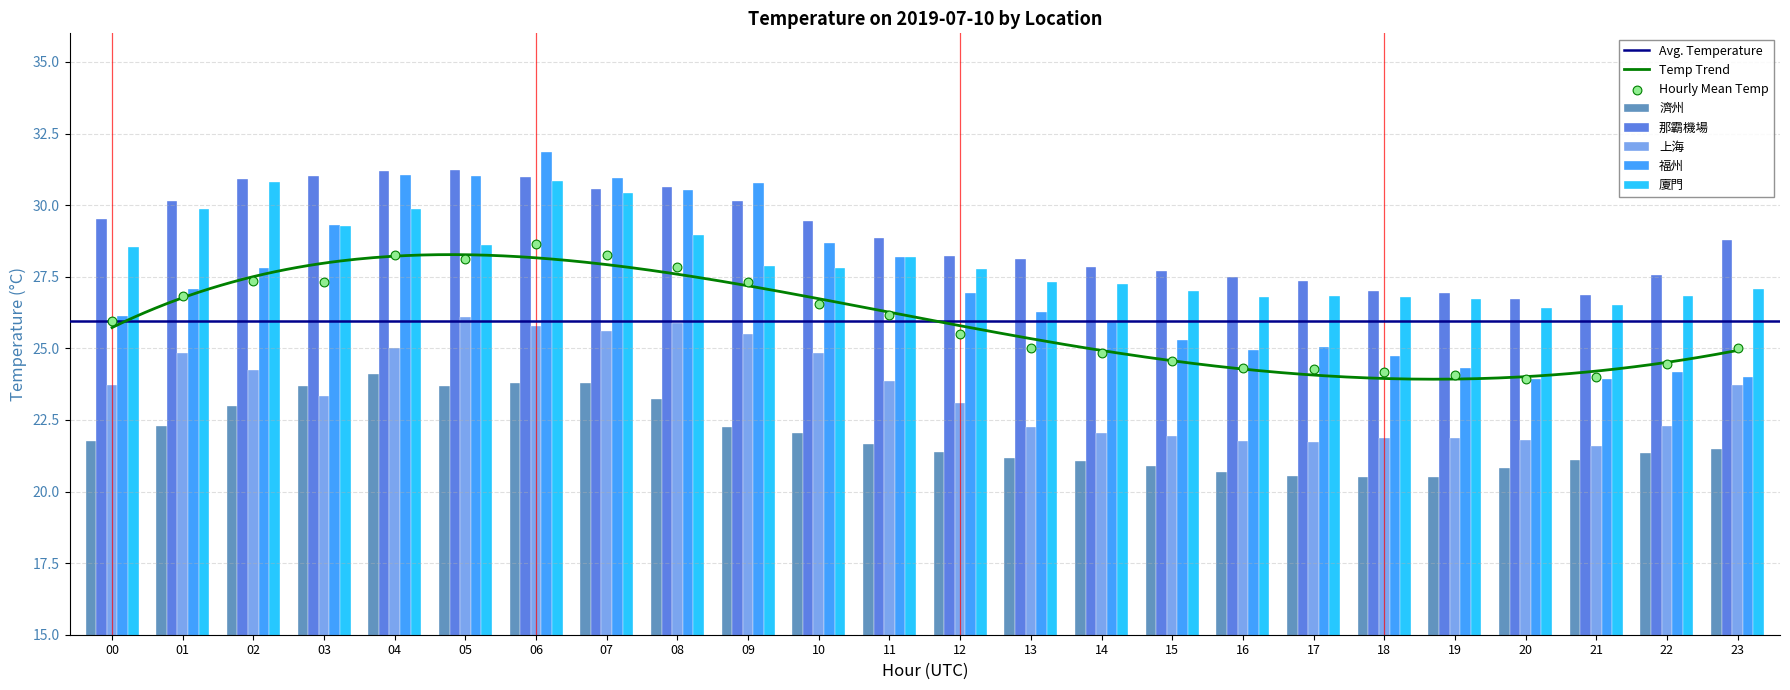

Which series has the largest Y range (max minus min)?

福州